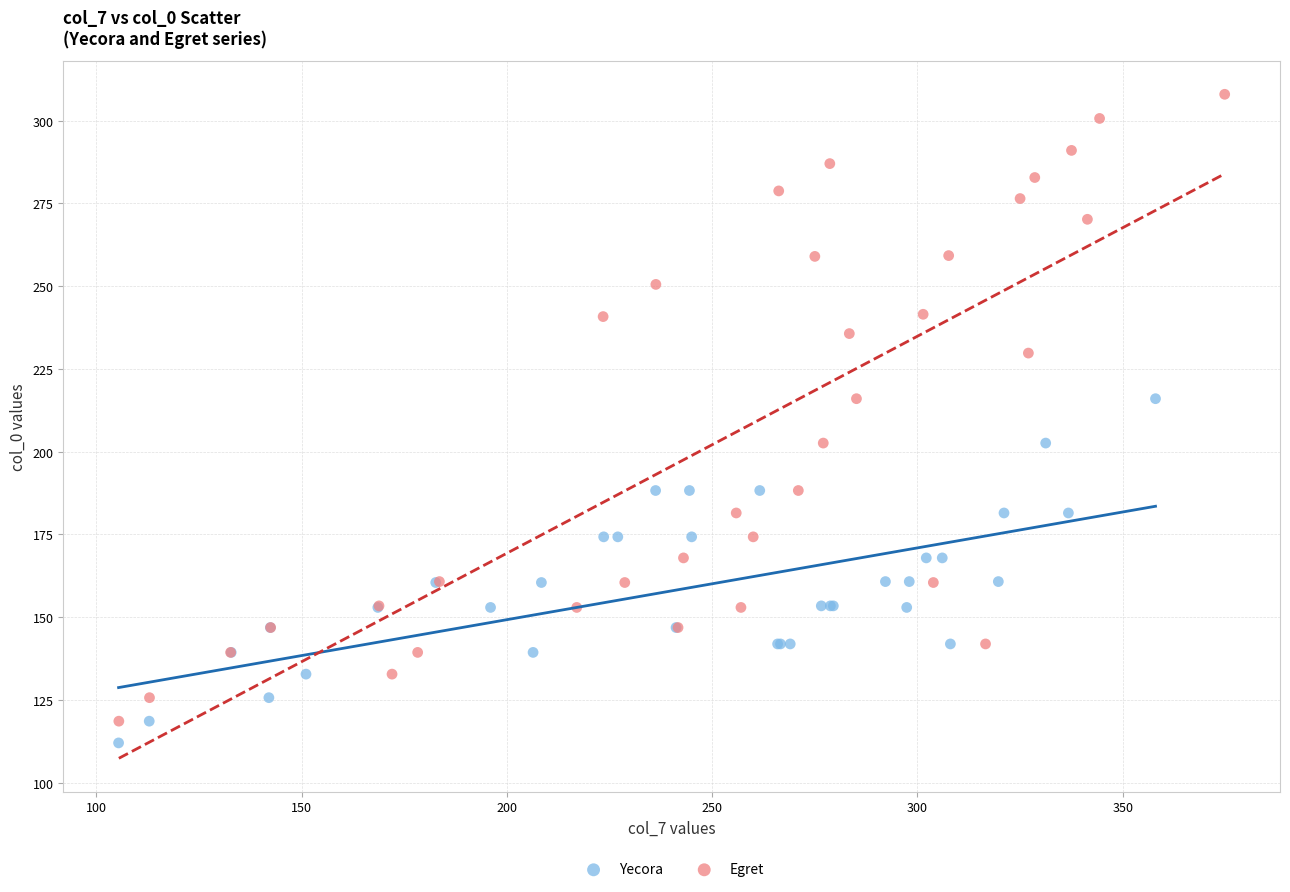

Which series has the largest Y range (max minus min)?

Egret